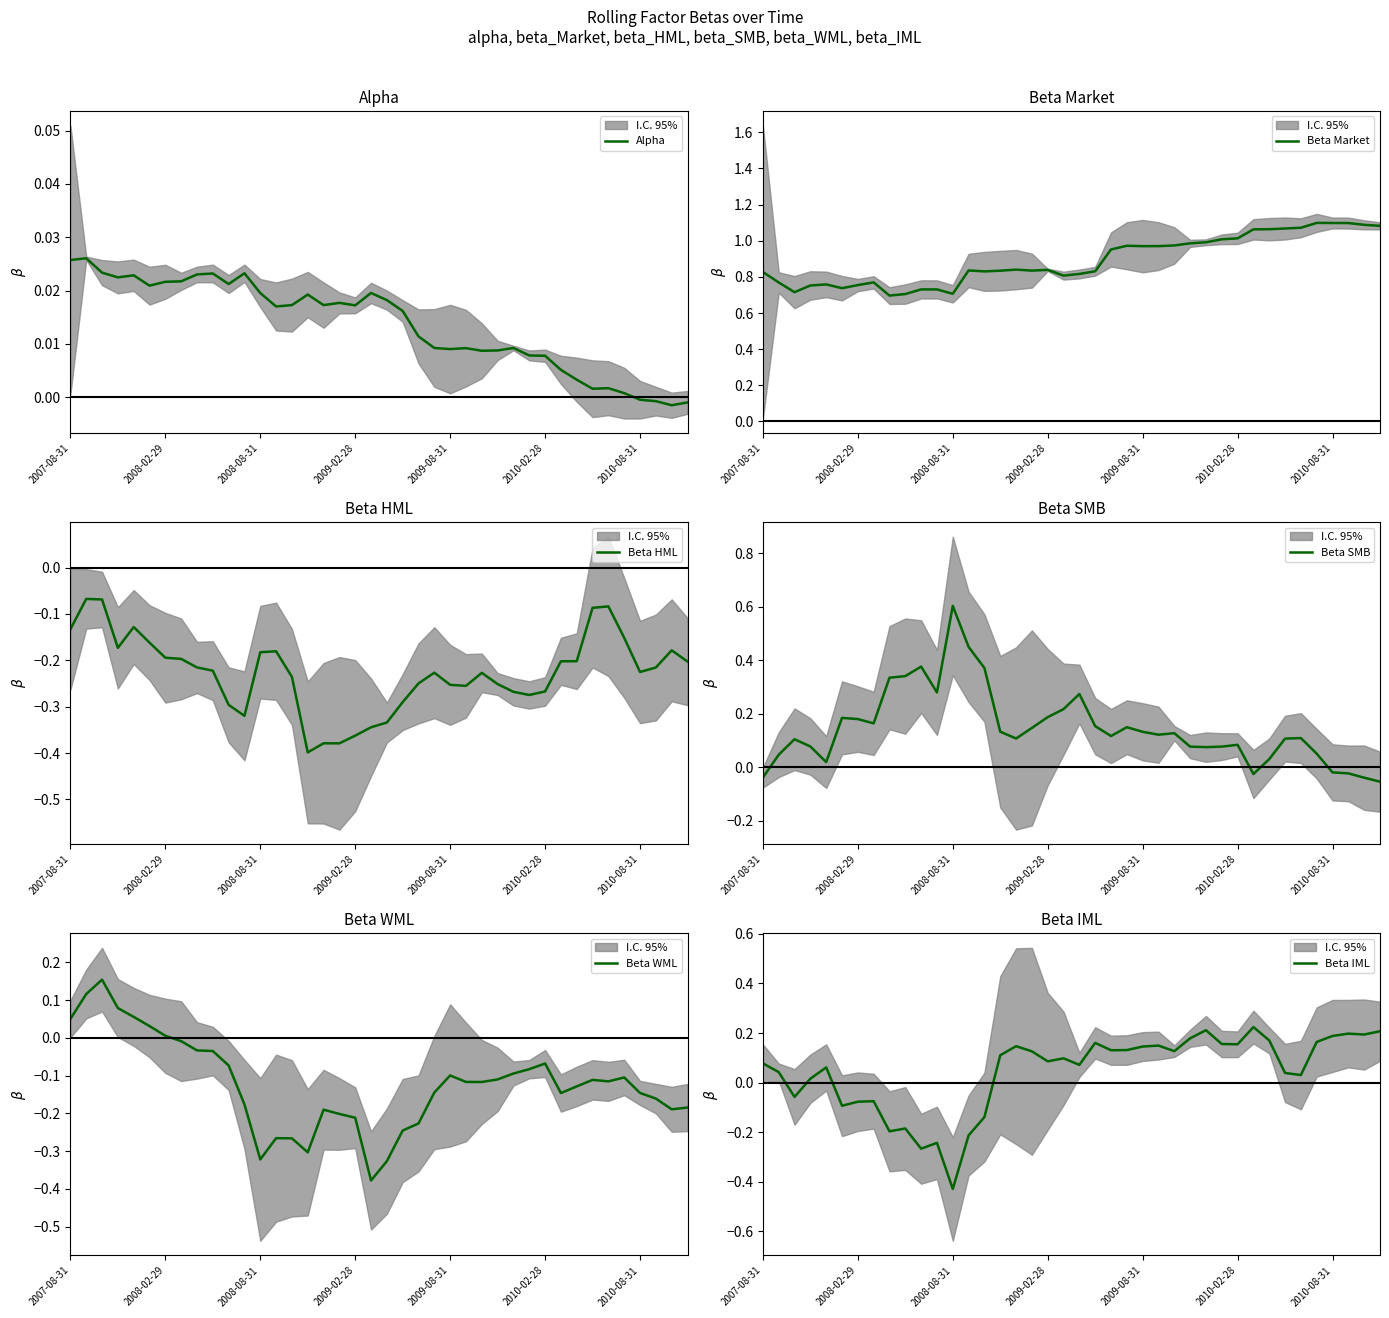

Reading left to right, what are all the values shown in this chart?

Alpha: 0.0	0.0	0.0	0.0	0.0	0.0	0.0	0.0	0.0	0.0	0.0	0.0	0.0	0.0	0.0	0.0	0.0	0.0	0.0	0.0	0.0	0.0	0.0	0.0	0.0	0.0	0.0	0.0	0.0	0.0	0.0	0.0	0.0	0.0	0.0	0.0	-0.0	-0.0	-0.0	-0.0
Beta Market: 0.8	0.8	0.7	0.8	0.8	0.7	0.8	0.8	0.7	0.7	0.7	0.7	0.7	0.8	0.8	0.8	0.8	0.8	0.8	0.8	0.8	0.8	1.0	1.0	1.0	1.0	1.0	1.0	1.0	1.0	1.0	1.1	1.1	1.1	1.1	1.1	1.1	1.1	1.1	1.1
Beta HML: -0.1	-0.1	-0.1	-0.2	-0.1	-0.2	-0.2	-0.2	-0.2	-0.2	-0.3	-0.3	-0.2	-0.2	-0.2	-0.4	-0.4	-0.4	-0.4	-0.3	-0.3	-0.3	-0.2	-0.2	-0.3	-0.3	-0.2	-0.3	-0.3	-0.3	-0.3	-0.2	-0.2	-0.1	-0.1	-0.2	-0.2	-0.2	-0.2	-0.2
Beta SMB: -0.0	0.0	0.1	0.1	0.0	0.2	0.2	0.2	0.3	0.3	0.4	0.3	0.6	0.4	0.4	0.1	0.1	0.1	0.2	0.2	0.3	0.2	0.1	0.1	0.1	0.1	0.1	0.1	0.1	0.1	0.1	-0.0	0.0	0.1	0.1	0.1	-0.0	-0.0	-0.0	-0.1
Beta WML: 0.1	0.1	0.2	0.1	0.1	0.0	0.0	-0.0	-0.0	-0.0	-0.1	-0.2	-0.3	-0.3	-0.3	-0.3	-0.2	-0.2	-0.2	-0.4	-0.3	-0.2	-0.2	-0.1	-0.1	-0.1	-0.1	-0.1	-0.1	-0.1	-0.1	-0.1	-0.1	-0.1	-0.1	-0.1	-0.1	-0.2	-0.2	-0.2
Beta IML: 0.1	0.0	-0.1	0.0	0.1	-0.1	-0.1	-0.1	-0.2	-0.2	-0.3	-0.2	-0.4	-0.2	-0.1	0.1	0.1	0.1	0.1	0.1	0.1	0.2	0.1	0.1	0.1	0.1	0.1	0.2	0.2	0.2	0.2	0.2	0.2	0.0	0.0	0.2	0.2	0.2	0.2	0.2